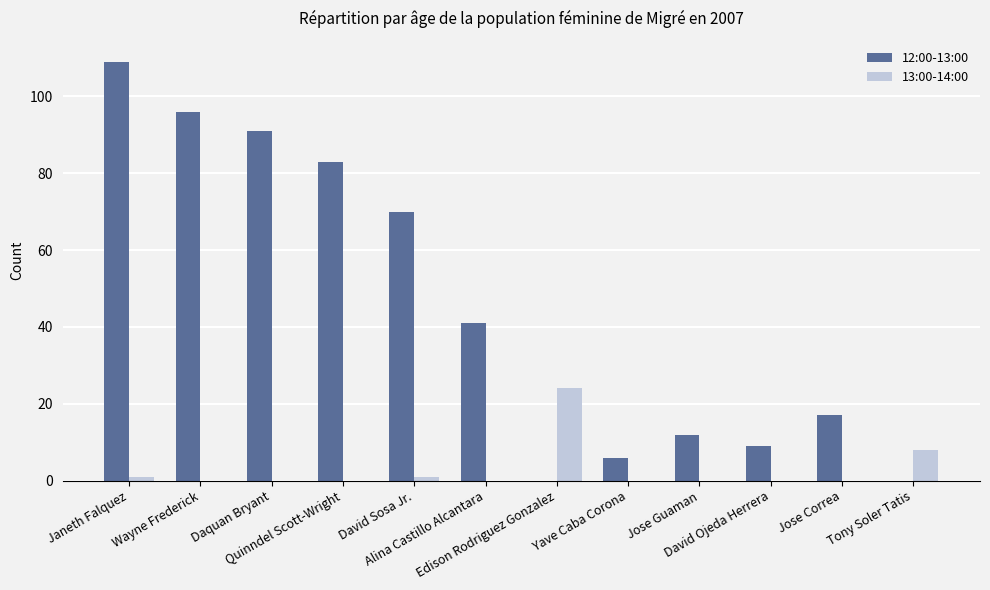

Which series has the largest total across all categories?

12:00-13:00